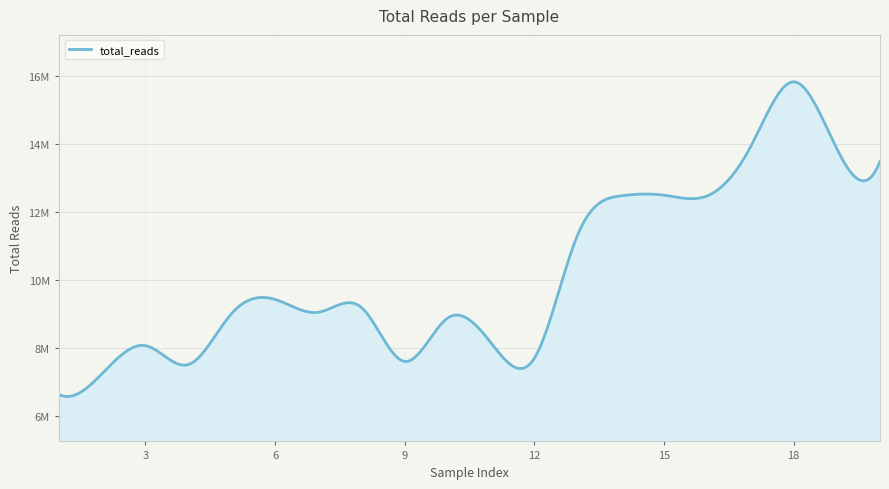

What is the difference between the maximum and minimum values?

9209484